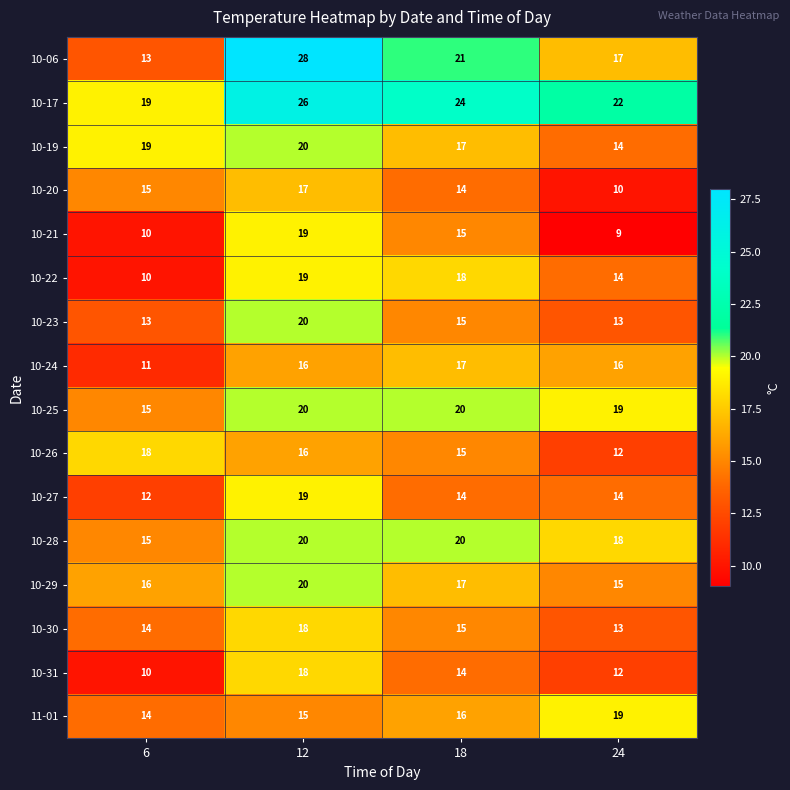

What is the total value across all series at 18?

272